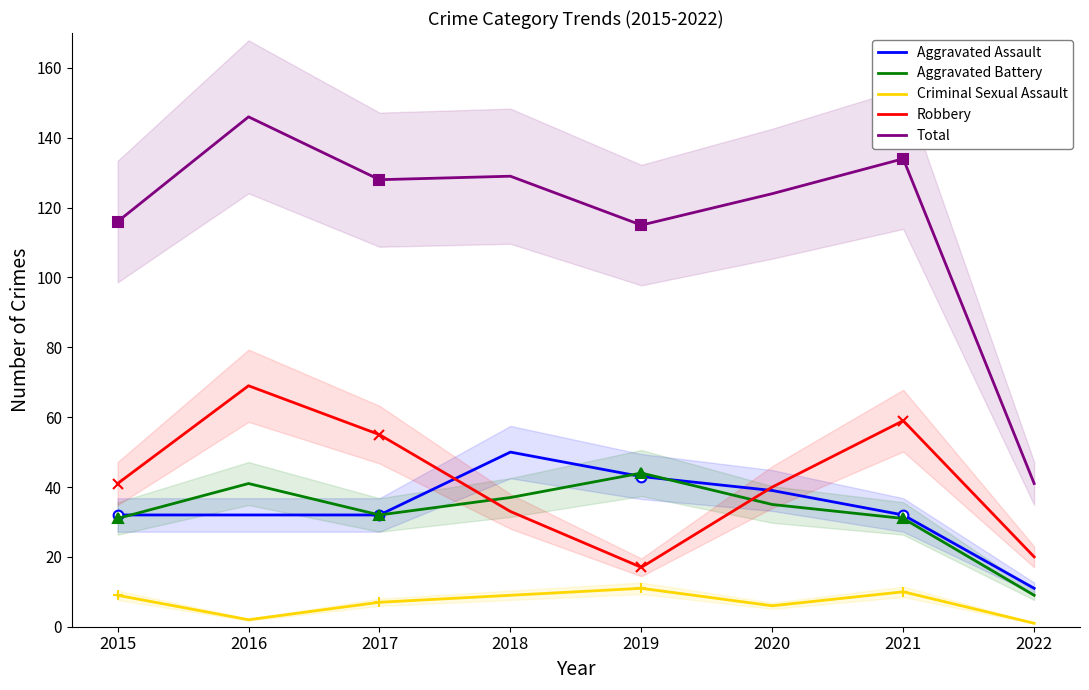

True or false: Criminal Sexual Assault and Aggravated Battery cross at least once.

False